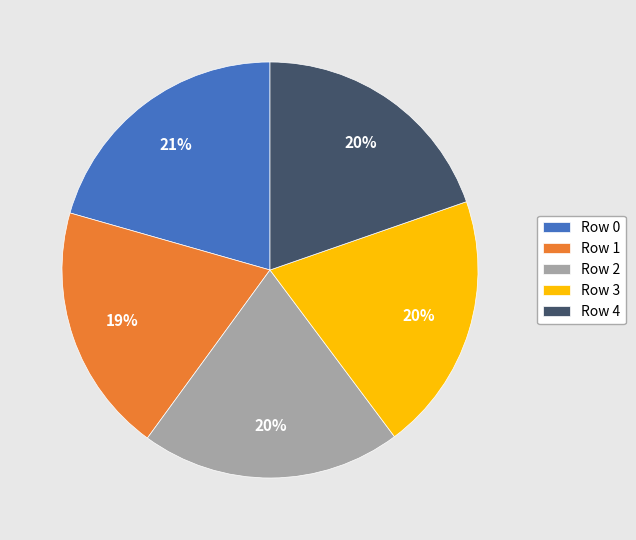

Is it true that Row 1 is 19% of the pie?

True